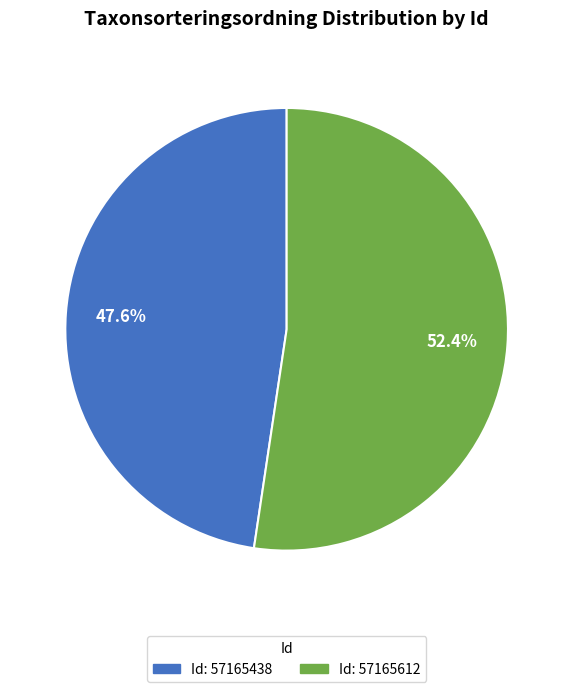

Count the number of slices in the pie.

2